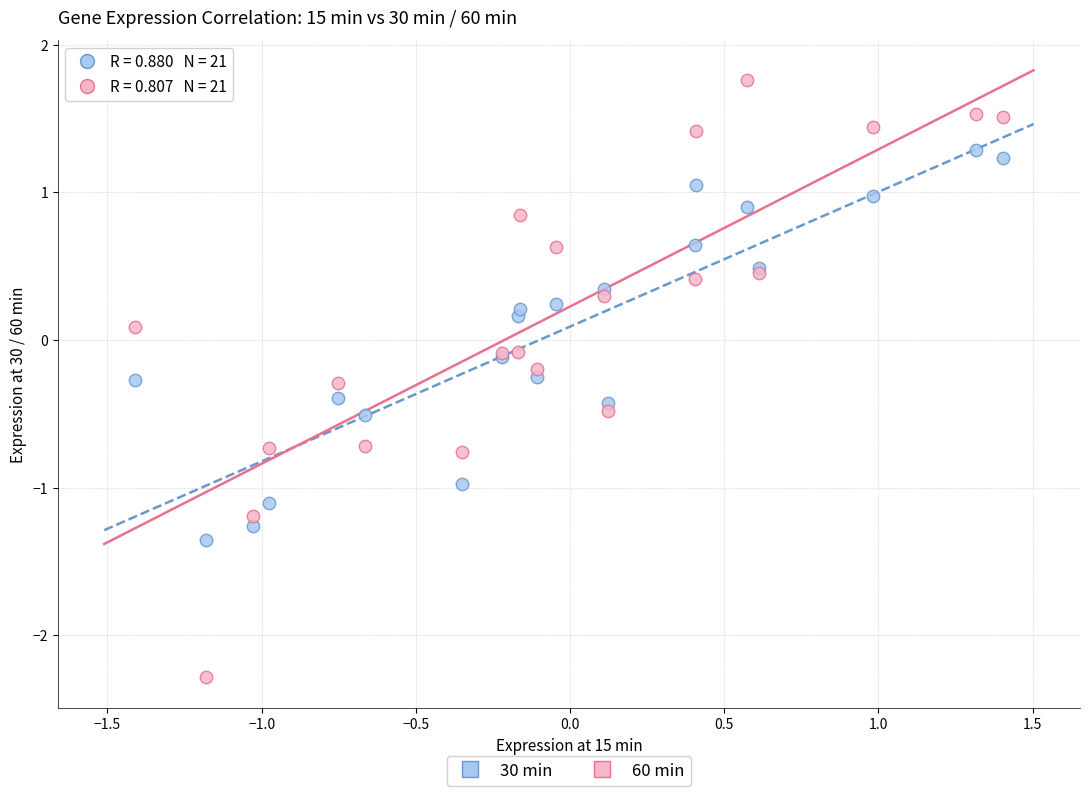

Which series contains the lowest Y value?

60 min